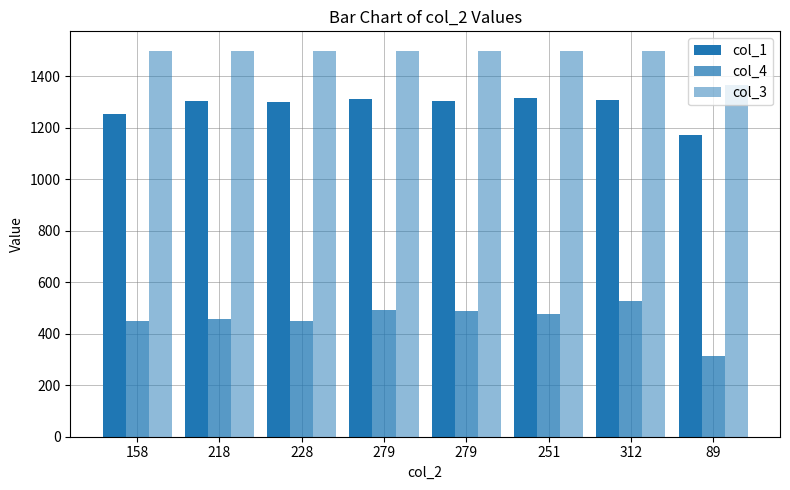

What is the difference between the second highest and second lowest values in the col_4 series?

43